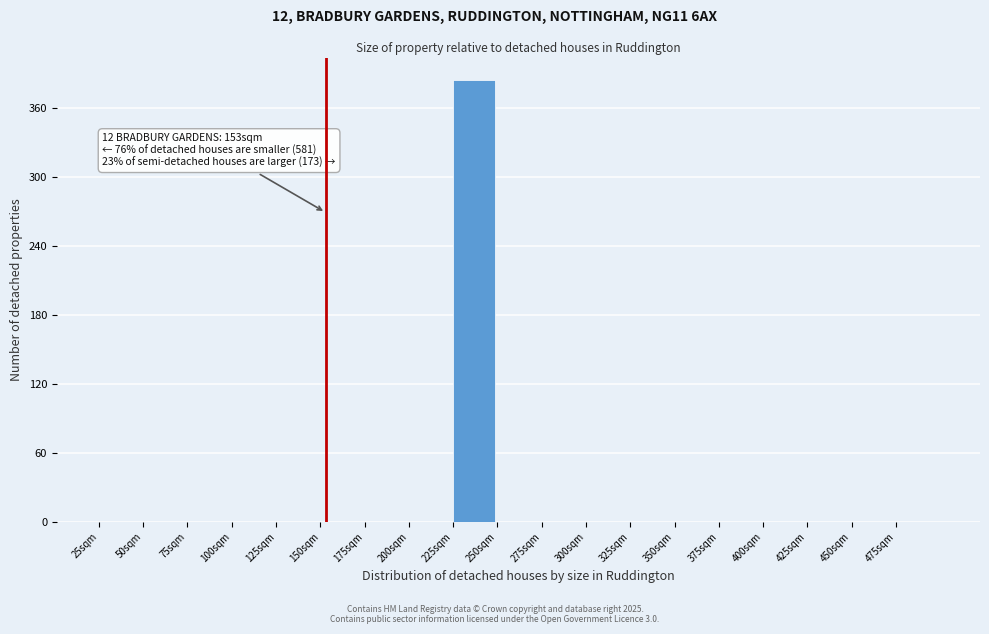

Over which range of the x-axis is the bar tallest?

225 to 250